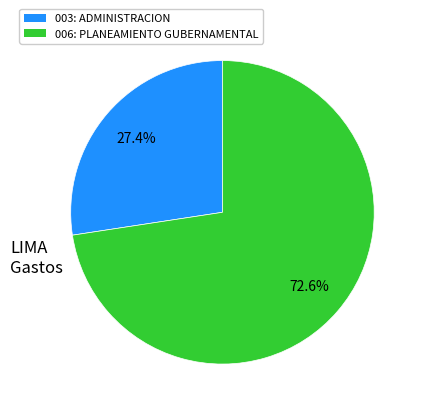

To the nearest percent, what is the difference between the largest and smallest slice percentages?

45%